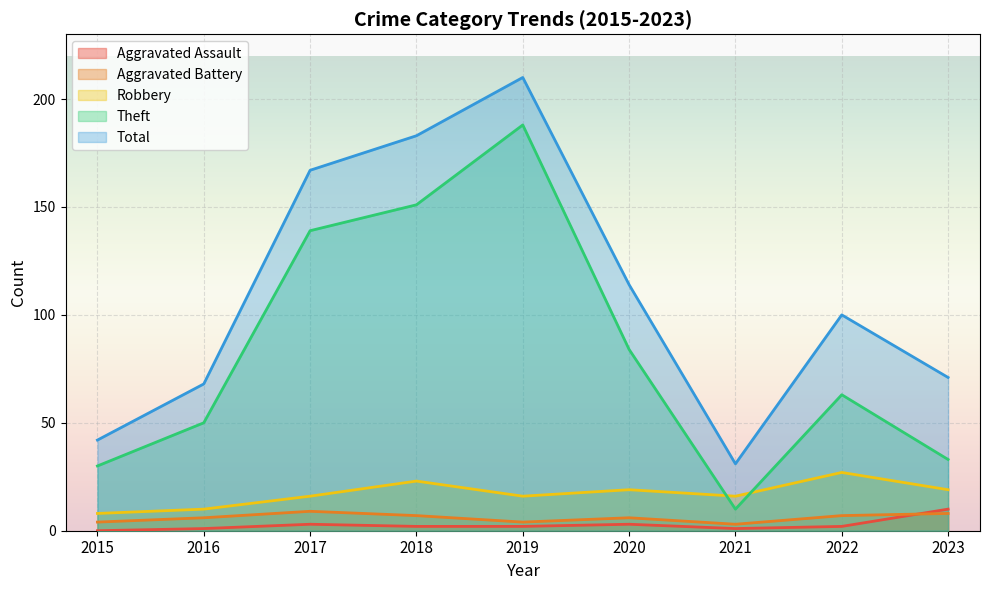

How many lines are shown in the chart?

5